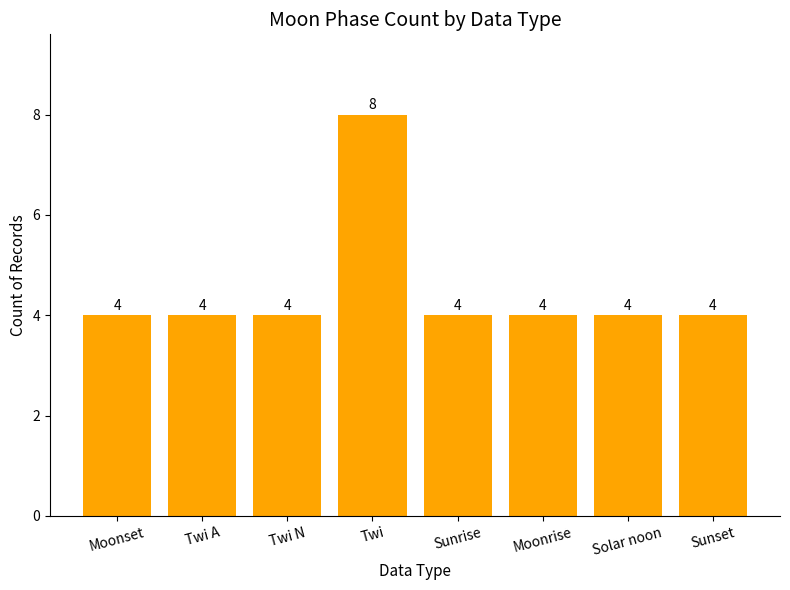

True or false: the data shows 4 at Twi A.

True